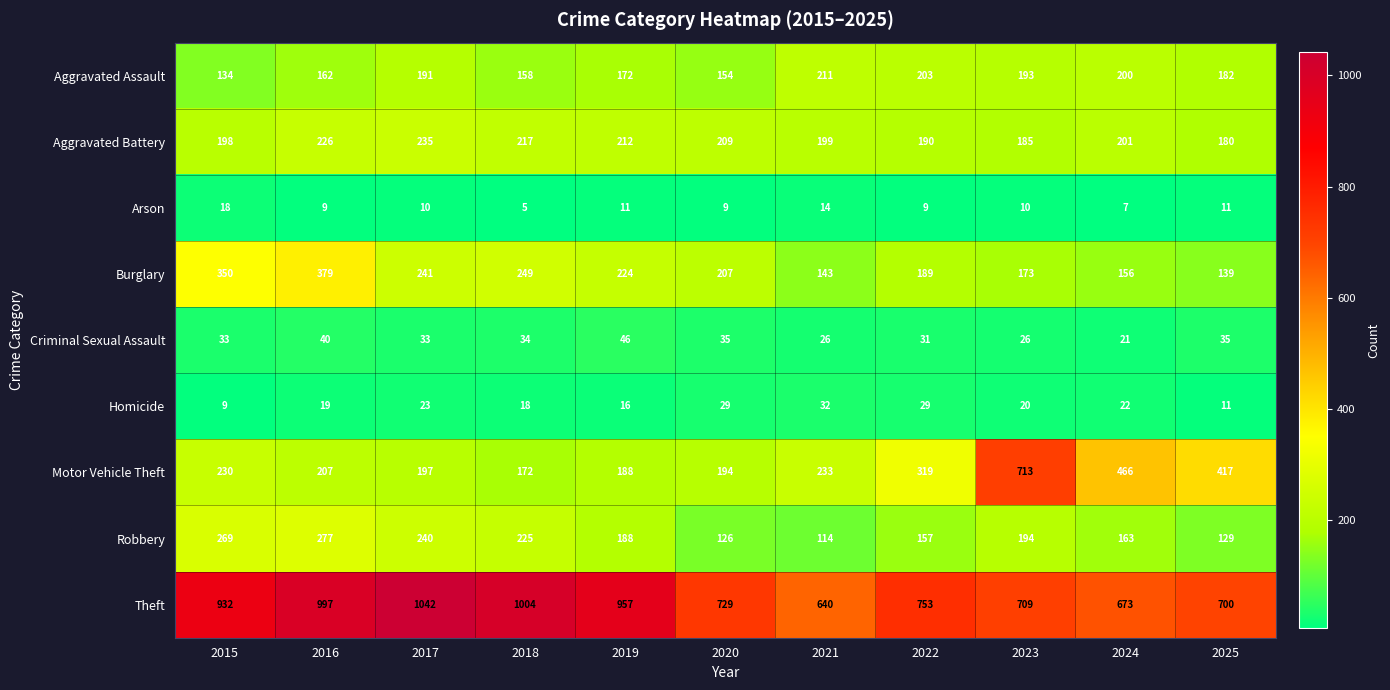

At which category is the sum across all series the highest?

2016